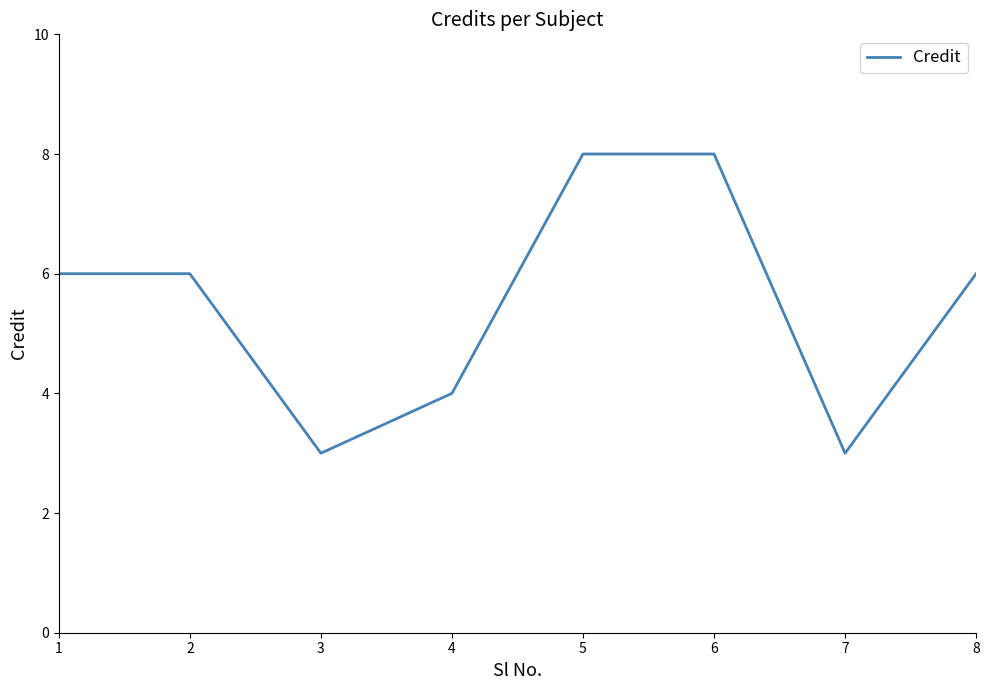

What is the smallest value displayed?

3